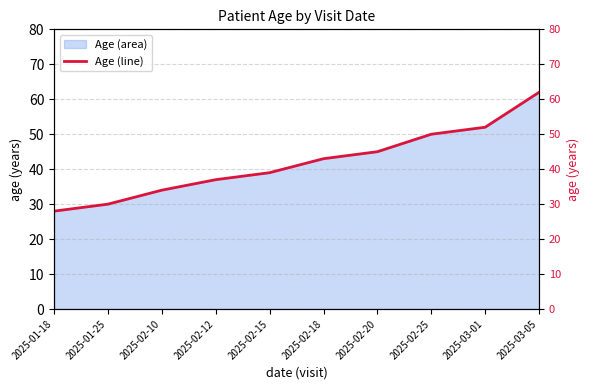

Rank the categories by value from lowest to highest.

2025-01-18, 2025-01-25, 2025-02-10, 2025-02-12, 2025-02-15, 2025-02-18, 2025-02-20, 2025-02-25, 2025-03-01, 2025-03-05